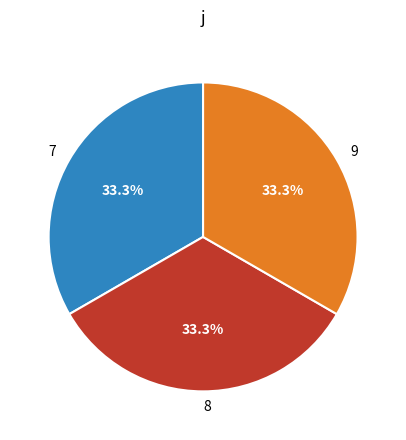

What percentage do 9 and 7 together represent?

66.7%